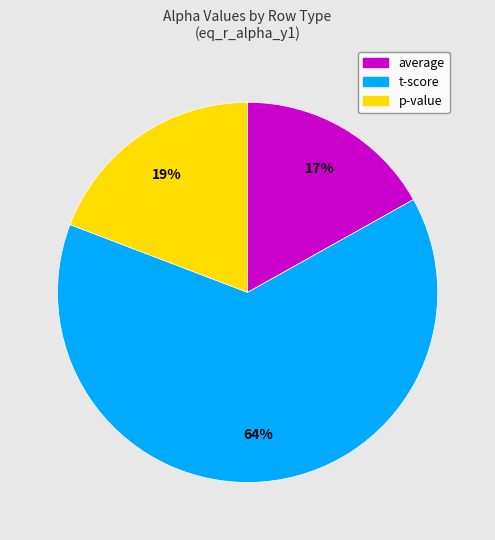

Which slice is the largest?

t-score